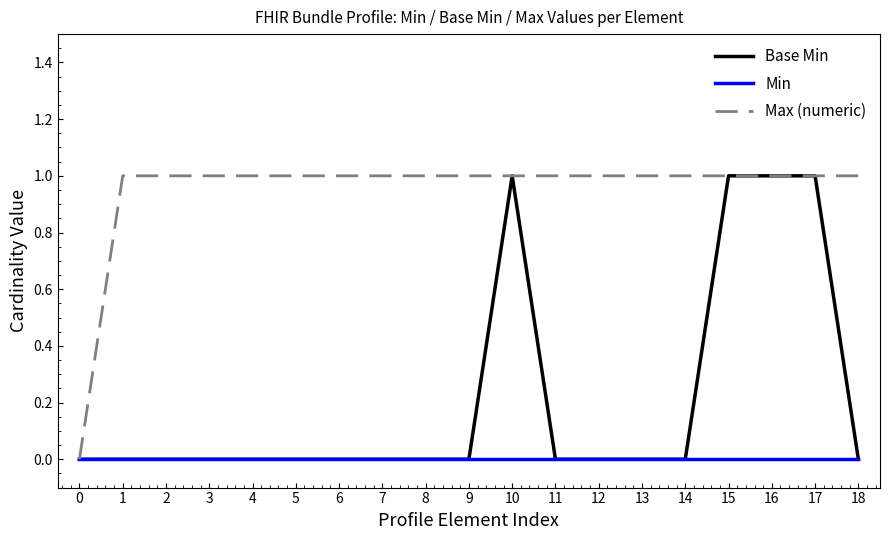

True or false: Base Min has a value of 1 at 16.

True